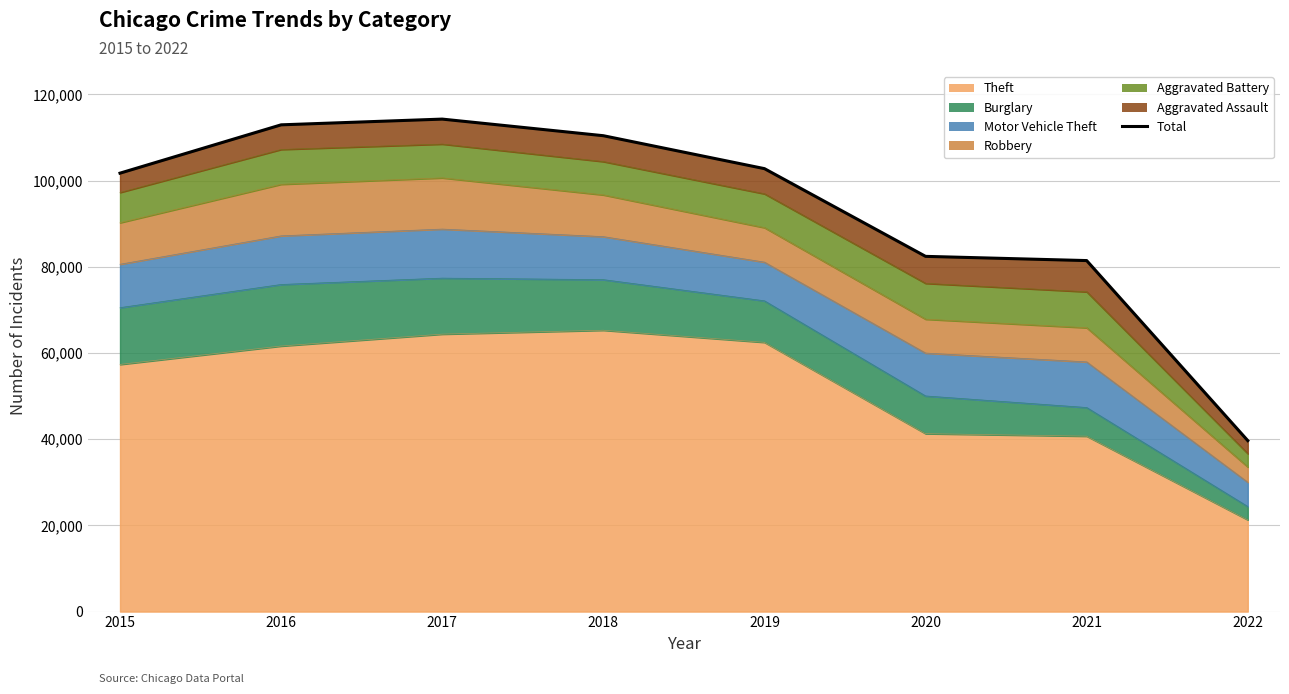

What is the difference between the values at 2021 and 2018?

28976